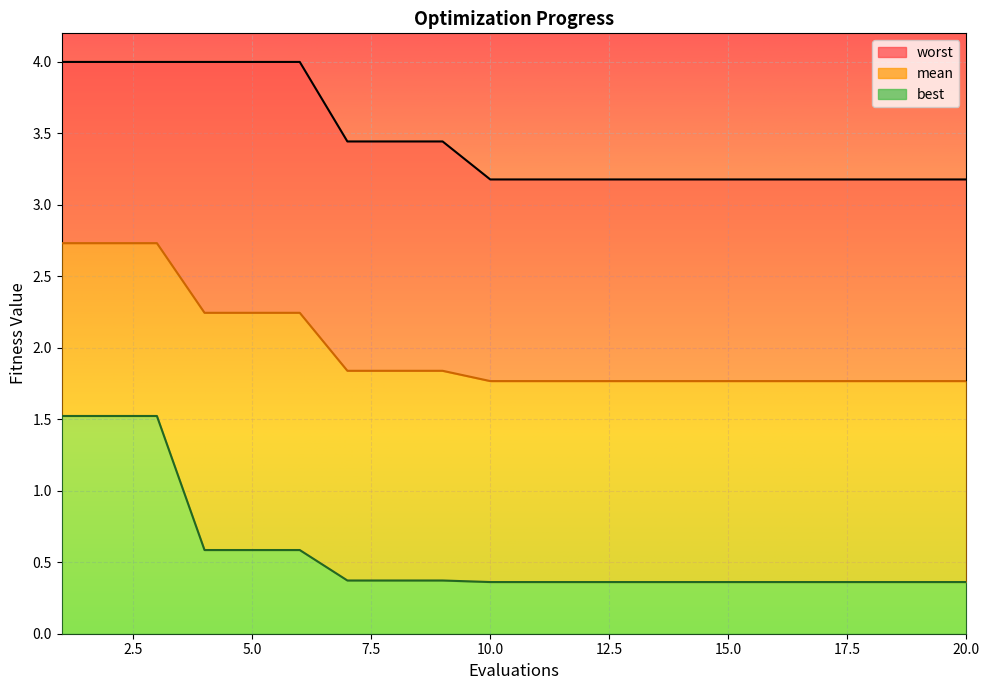

Which series has the largest total across all categories?

worst